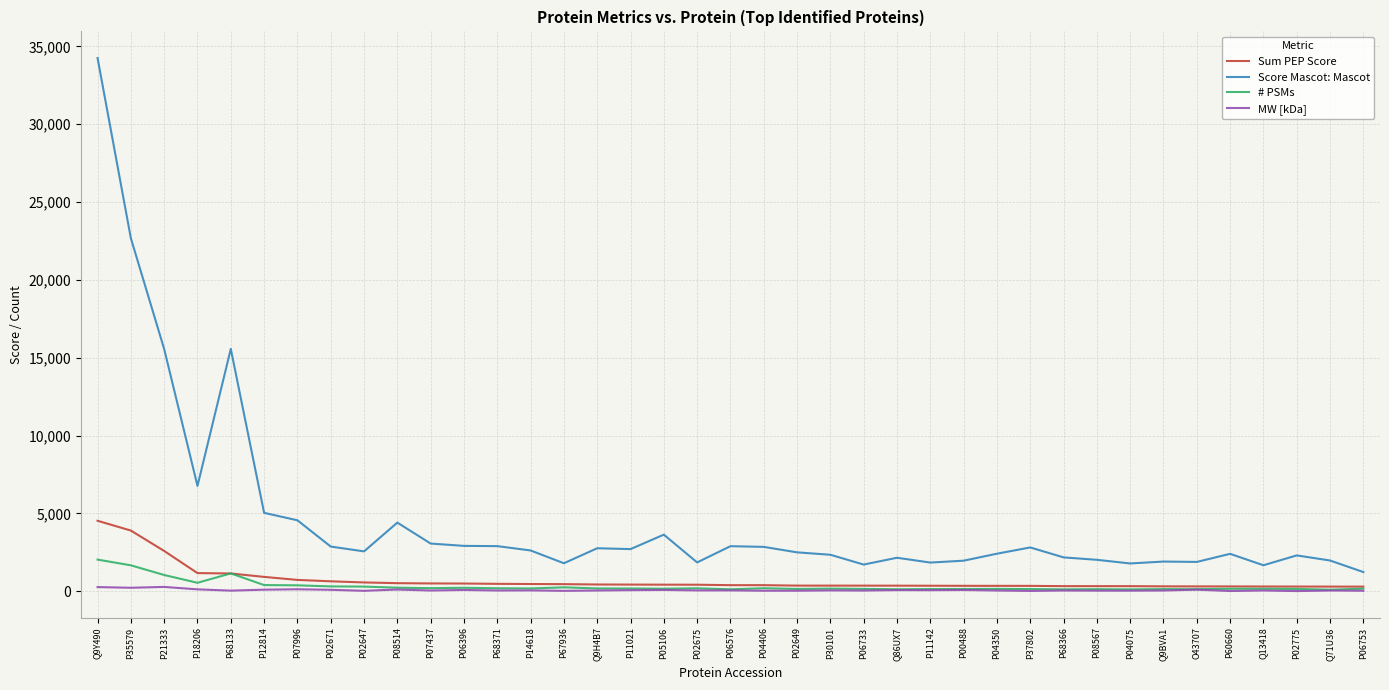

Is it true that # PSMs equals 399.0 at P12814?

True